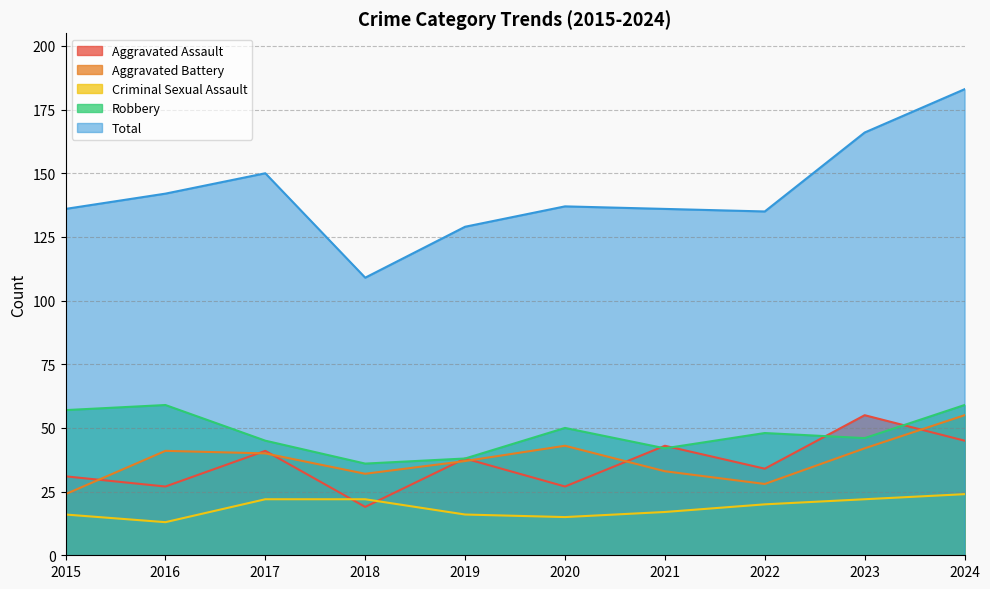

Reading left to right, what are all the values shown in this chart?

Aggravated Assault: 2015=31	2016=27	2017=41	2018=19	2019=38	2020=27	2021=43	2022=34	2023=55	2024=45
Aggravated Battery: 2015=24	2016=41	2017=40	2018=32	2019=37	2020=43	2021=33	2022=28	2023=42	2024=55
Criminal Sexual Assault: 2015=16	2016=13	2017=22	2018=22	2019=16	2020=15	2021=17	2022=20	2023=22	2024=24
Robbery: 2015=57	2016=59	2017=45	2018=36	2019=38	2020=50	2021=42	2022=48	2023=46	2024=59
Total: 2015=136	2016=142	2017=150	2018=109	2019=129	2020=137	2021=136	2022=135	2023=166	2024=183